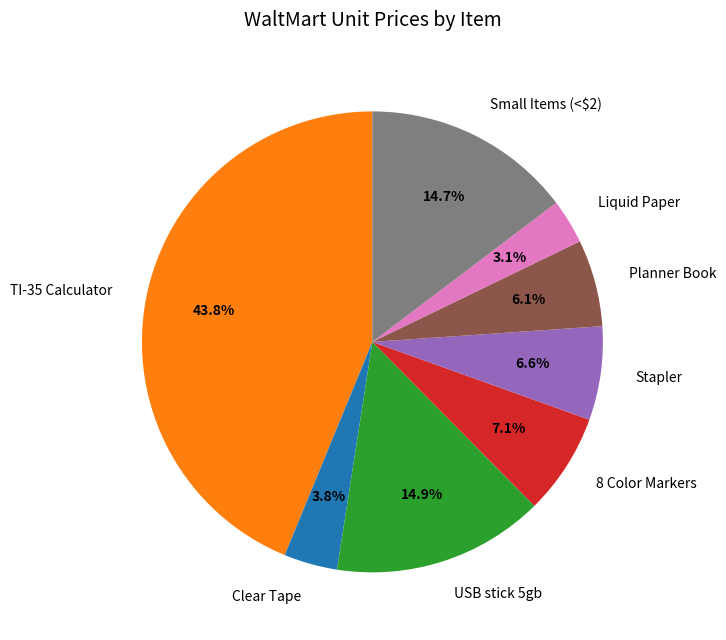

Do Small Items (<$2) and Clear Tape together represent more than half of the pie?

No